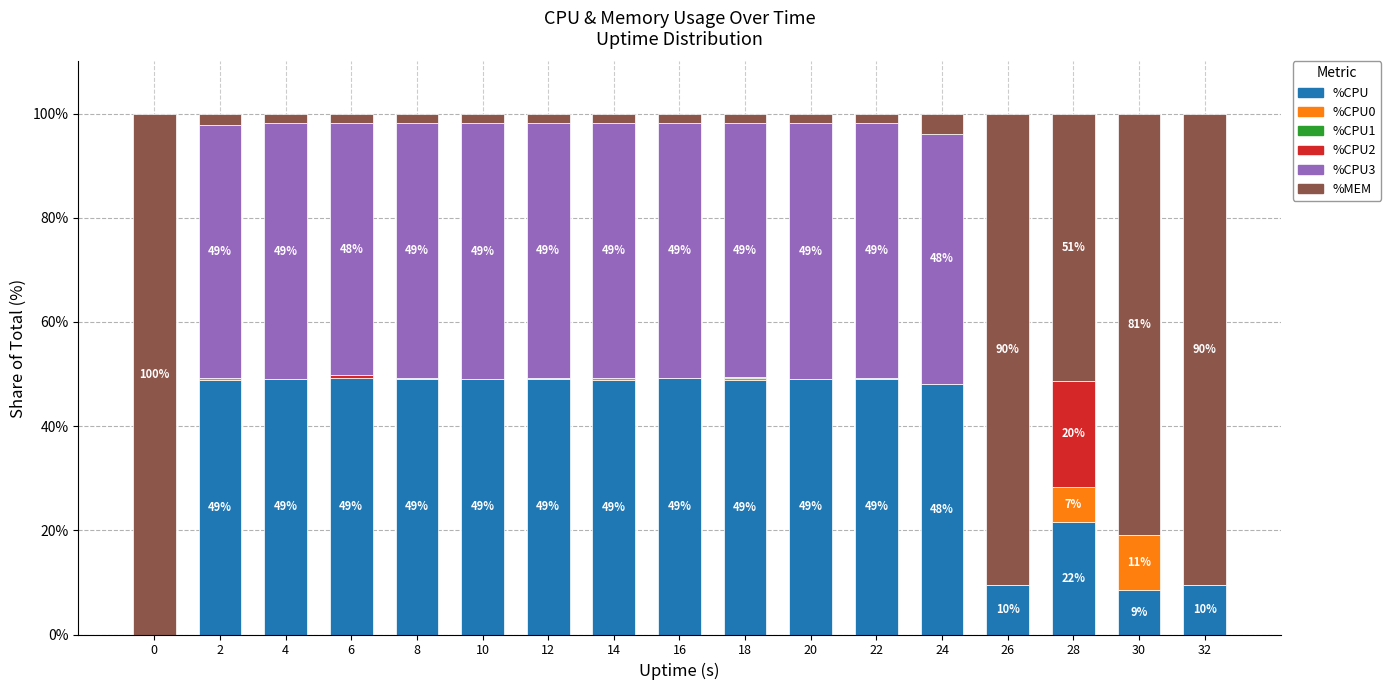

The value of %CPU at 4 is 69.6. True or false?

False